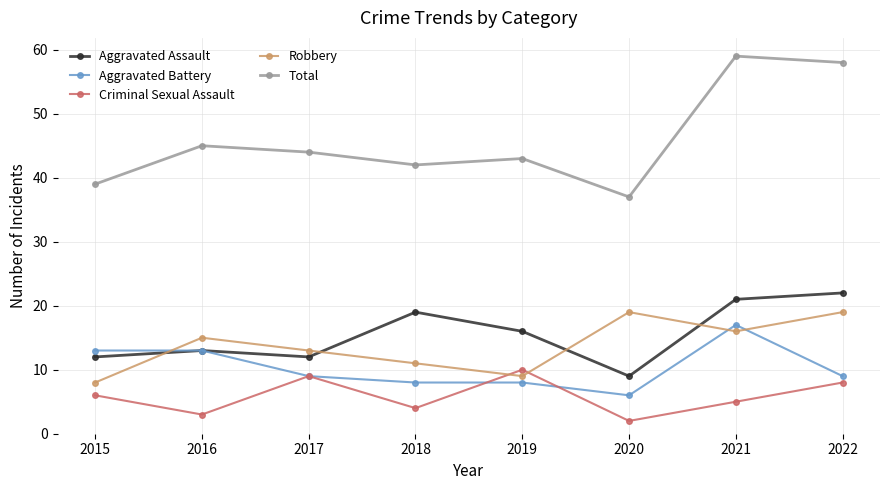

How many interior local peaks does the Robbery series have?

2